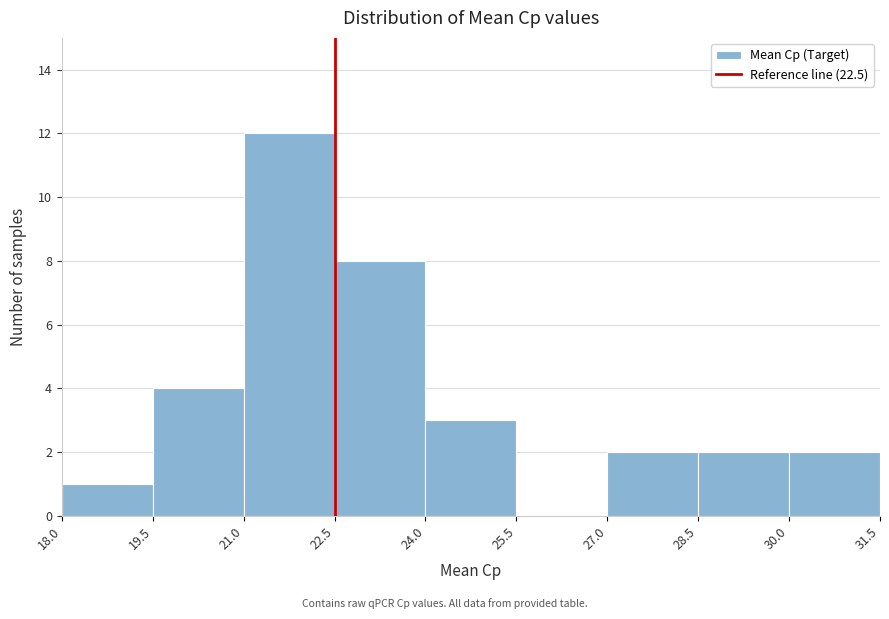

Over which range of the x-axis is the bar tallest?

21.0 to 22.5